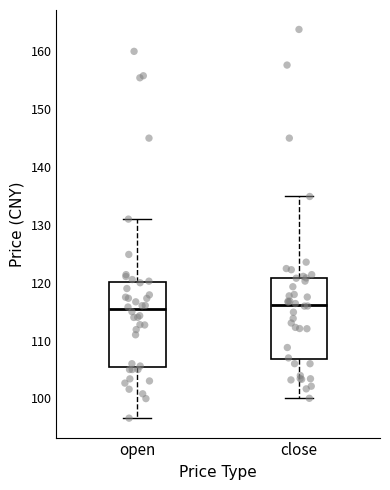

Reading left to right, read every box against the y-axis: the position of its median line, the range the box covers, and the ends of its whiskers. The values are not printed on the chart, so give them approximately, as read against the axis.

open: median 115, box 105 to 120, whiskers 97 to 131
close: median 116, box 107 to 121, whiskers 100 to 135